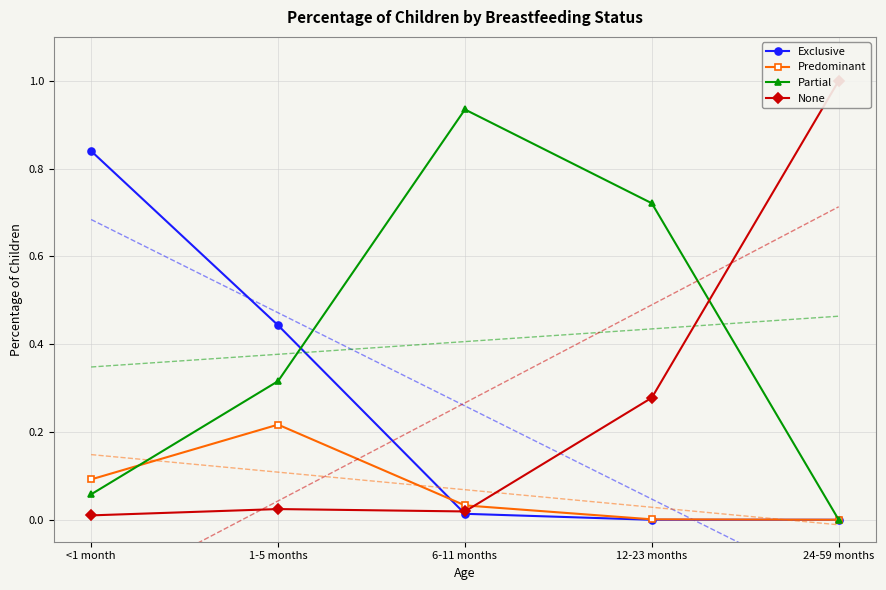

True or false: None has a value of 0.3 at 12-23 months.

True